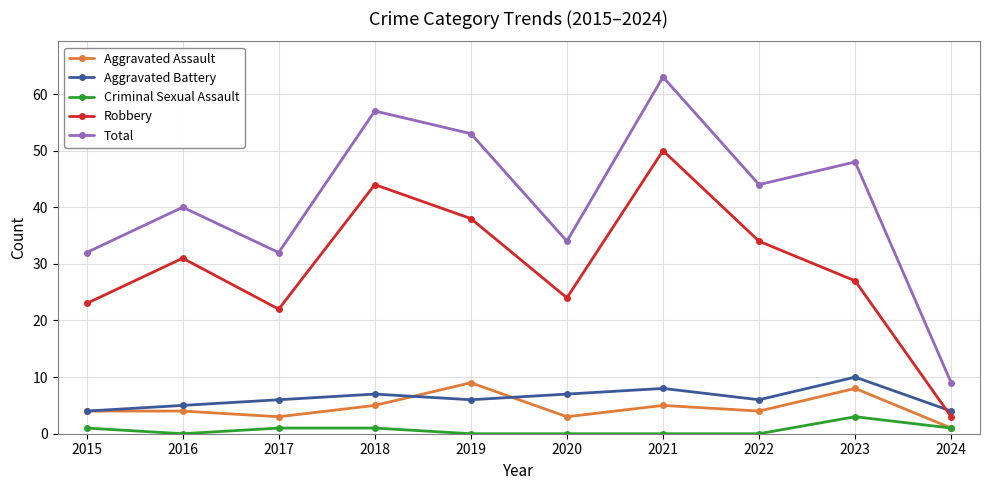

Reading left to right, what are all the values shown in this chart?

Aggravated Assault: 4	4	3	5	9	3	5	4	8	1
Aggravated Battery: 4	5	6	7	6	7	8	6	10	4
Criminal Sexual Assault: 1	0	1	1	0	0	0	0	3	1
Robbery: 23	31	22	44	38	24	50	34	27	3
Total: 32	40	32	57	53	34	63	44	48	9